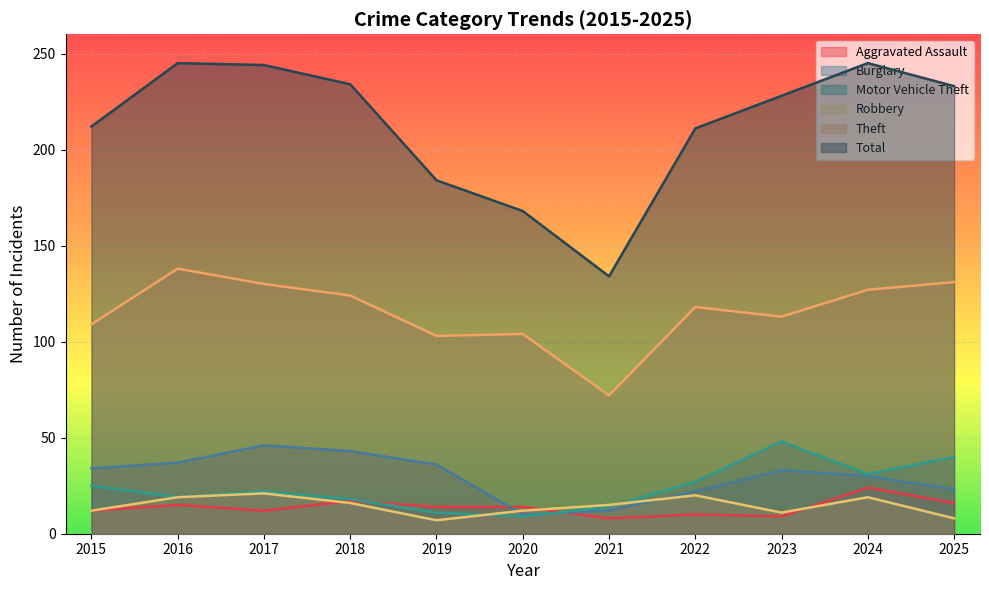

Reading left to right, extract all data points from this chart.

Aggravated Assault: 2015=12	2016=15	2017=12	2018=17	2019=14	2020=14	2021=8	2022=10	2023=9	2024=24	2025=16
Burglary: 2015=34	2016=37	2017=46	2018=43	2019=36	2020=10	2021=12	2022=22	2023=33	2024=30	2025=23
Motor Vehicle Theft: 2015=25	2016=19	2017=22	2018=18	2019=11	2020=9	2021=14	2022=27	2023=48	2024=31	2025=40
Robbery: 2015=12	2016=19	2017=21	2018=16	2019=7	2020=12	2021=15	2022=20	2023=11	2024=19	2025=8
Theft: 2015=109	2016=138	2017=130	2018=124	2019=103	2020=104	2021=72	2022=118	2023=113	2024=127	2025=131
Total: 2015=212	2016=245	2017=244	2018=234	2019=184	2020=168	2021=134	2022=211	2023=228	2024=245	2025=233